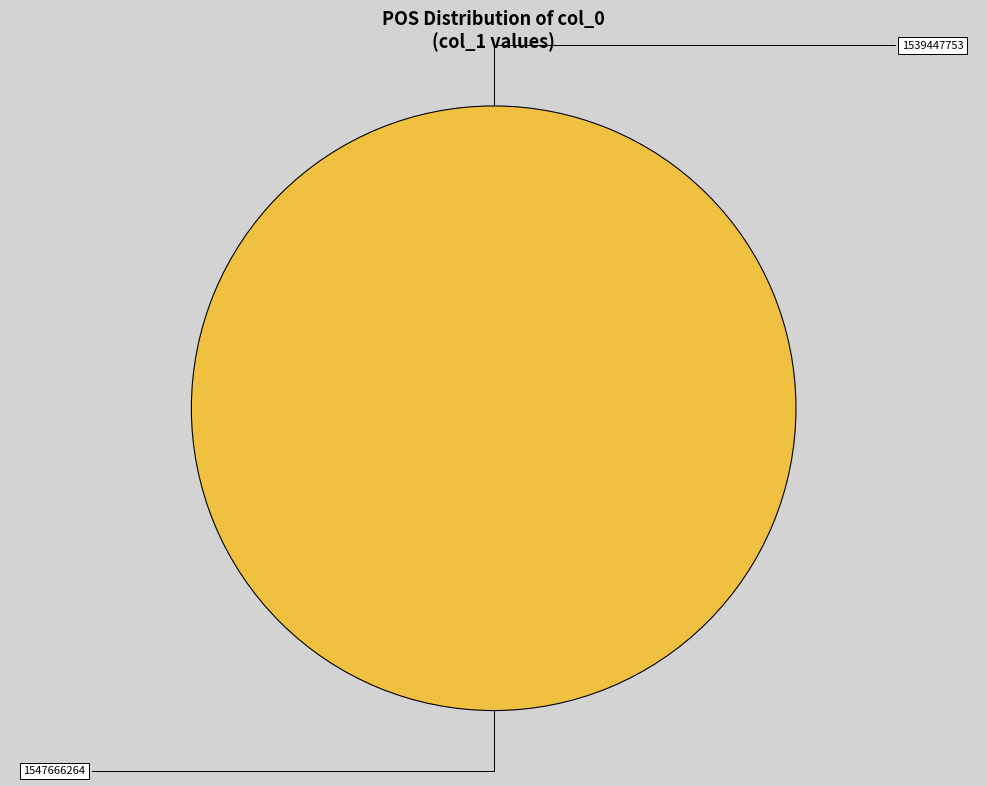

Does 1539447753 represent more than half of the total?

No